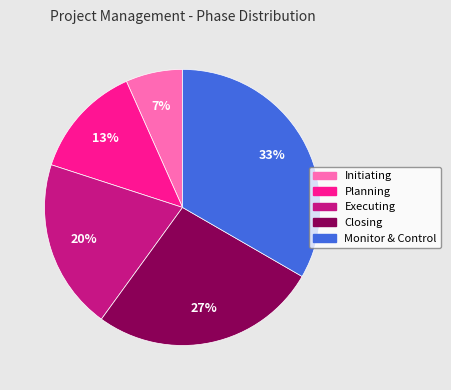

To the nearest percent, what is the combined percentage of Planning and Closing?

40%